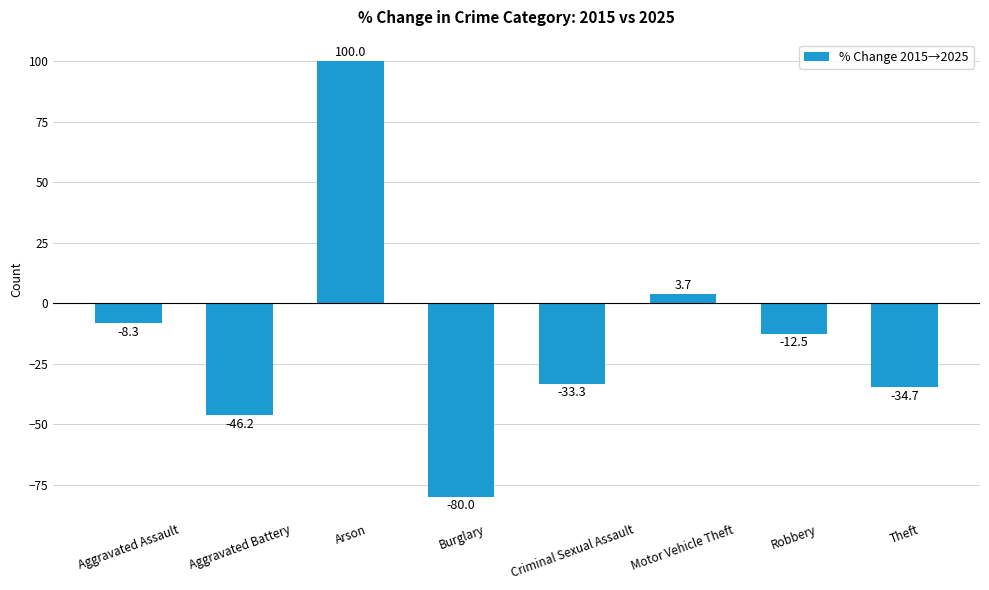

Read the value at Robbery.

-12.5